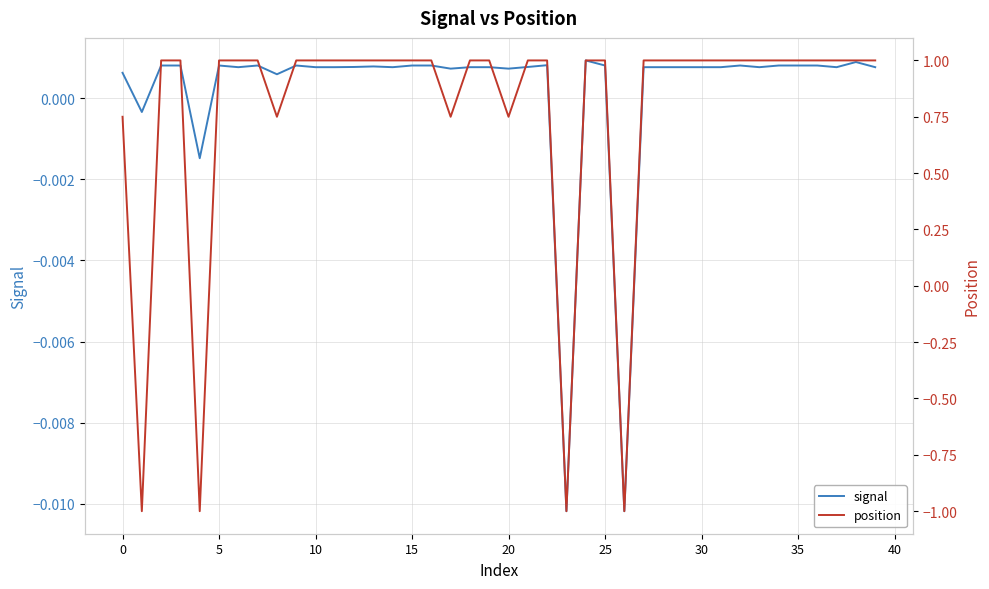

Does the chart have visible grid lines?

Yes